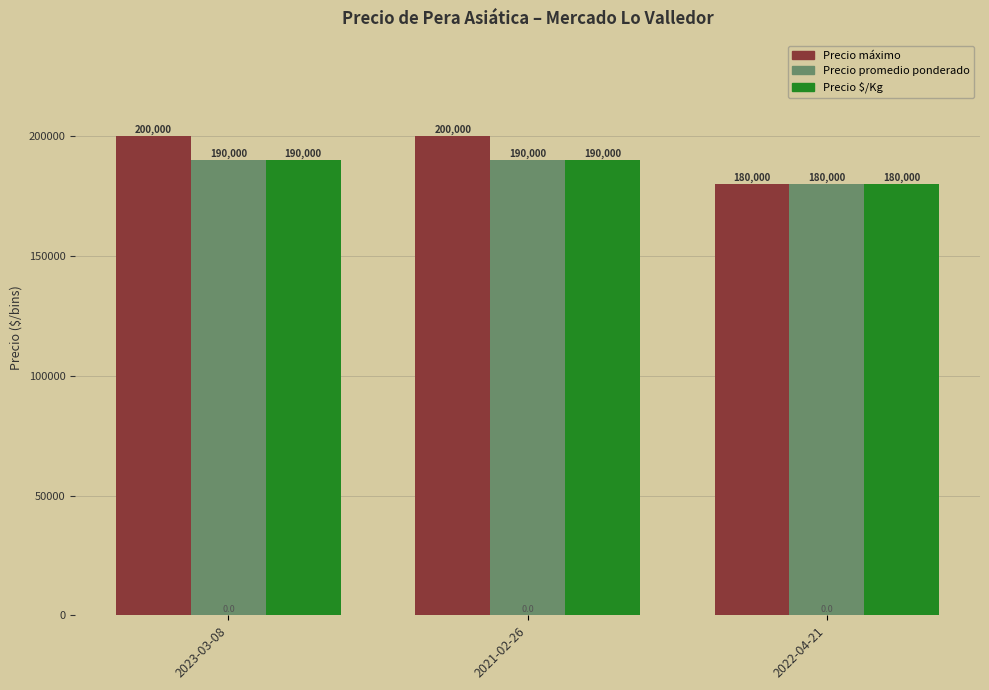

The Precio promedio ponderado series shows 56062 at 2021-02-26. True or false?

False